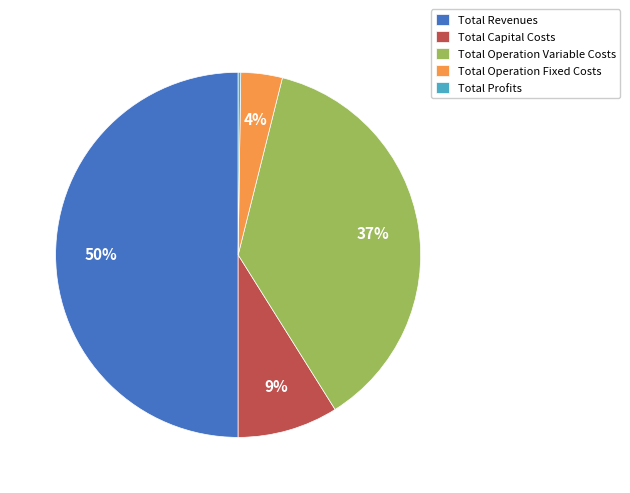

True or false: Total Operation Fixed Costs accounts for 9% of the total.

False